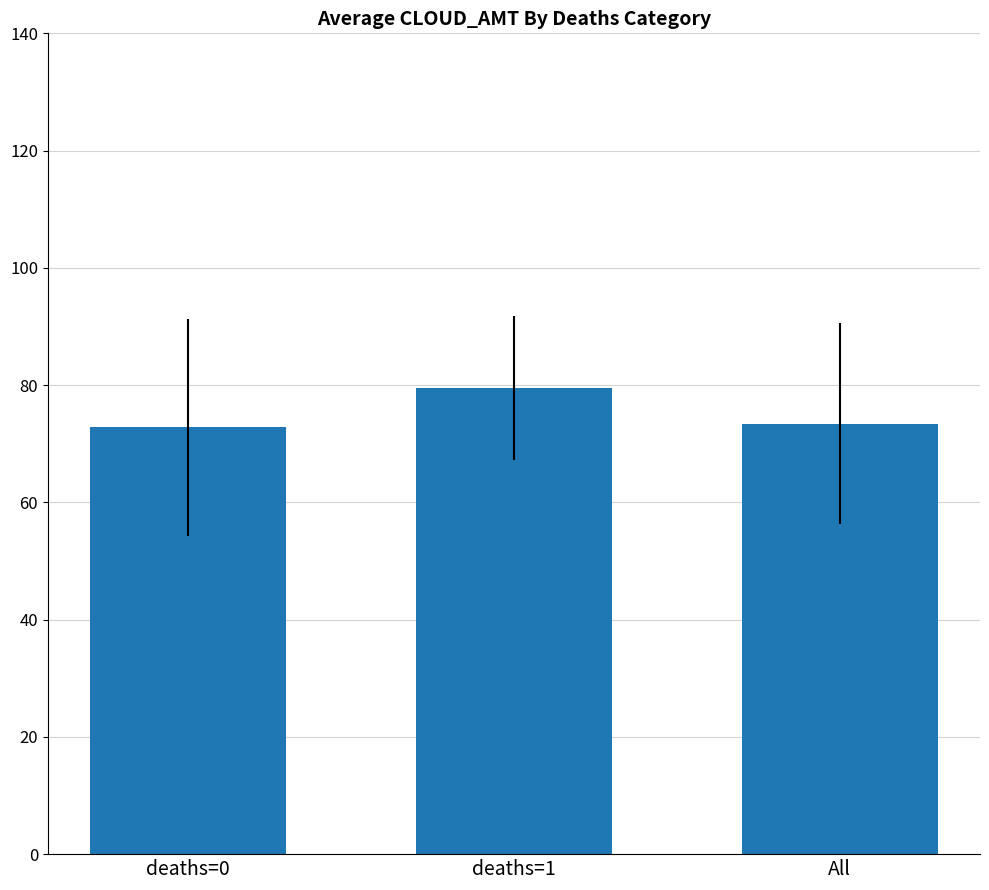

What value does the data have at deaths=0?

72.8